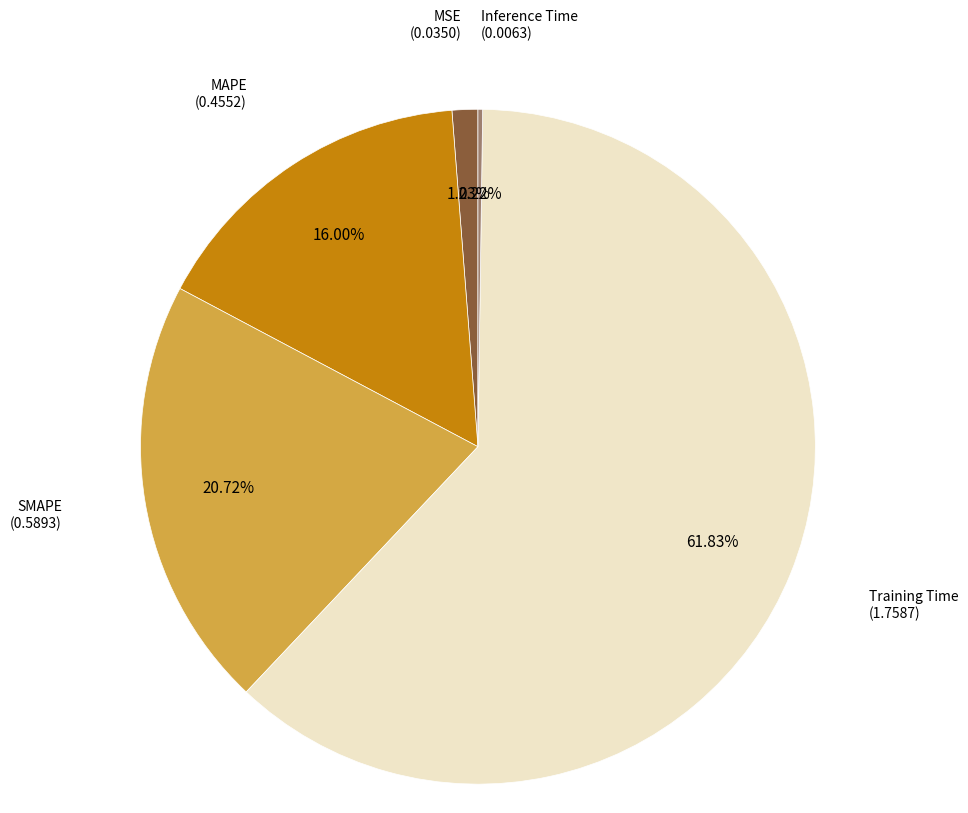

Does any single category account for the majority?

Yes